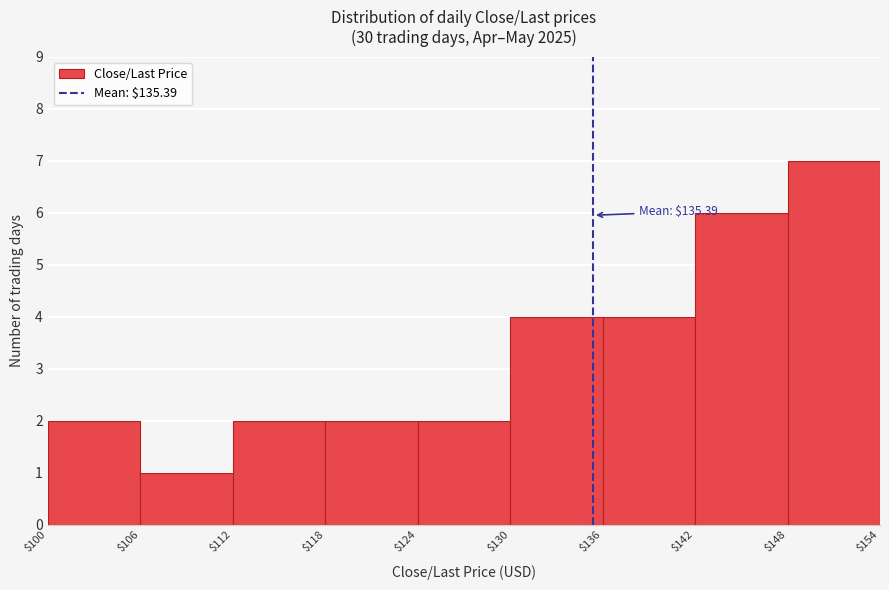

Which range on the x-axis has the tallest bar?

$148 to $154